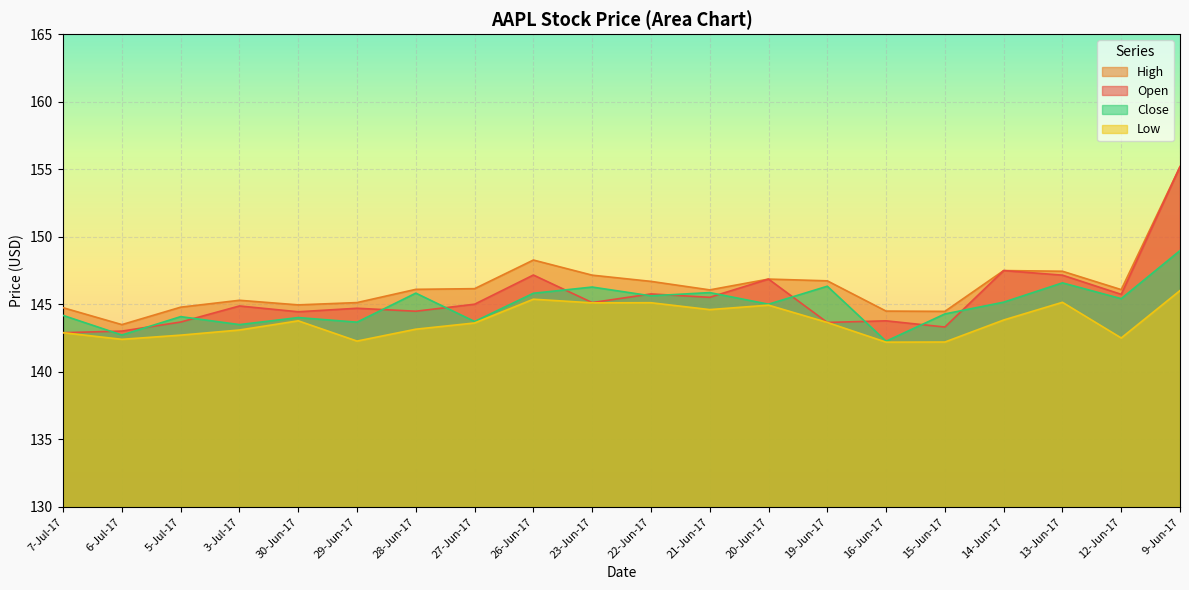

What is the label of the 10th point from the right?

22-Jun-17